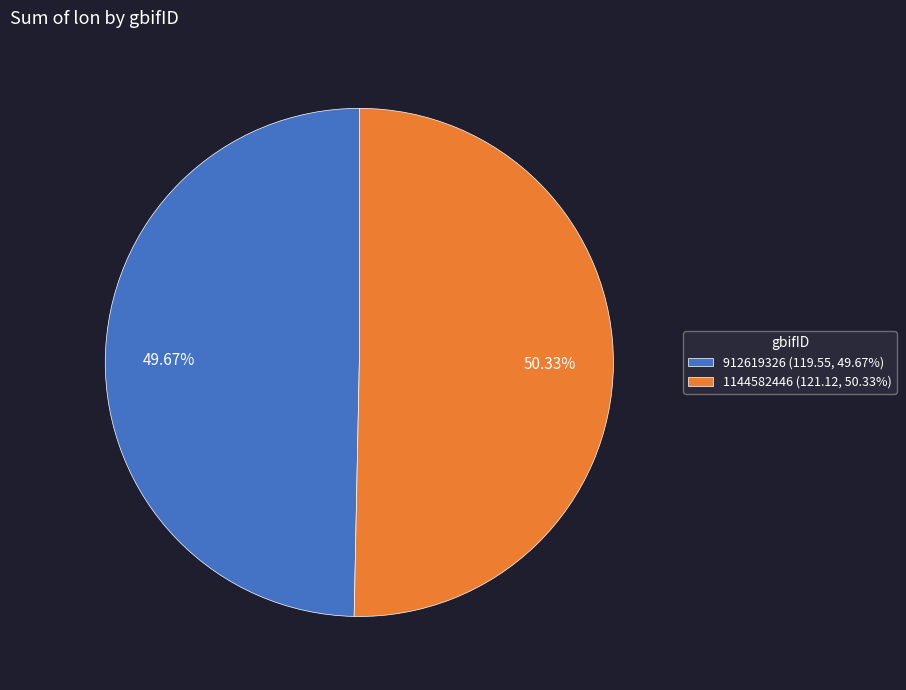

To the nearest percent, what is the combined percentage of 912619326 and 1144582446?

100%